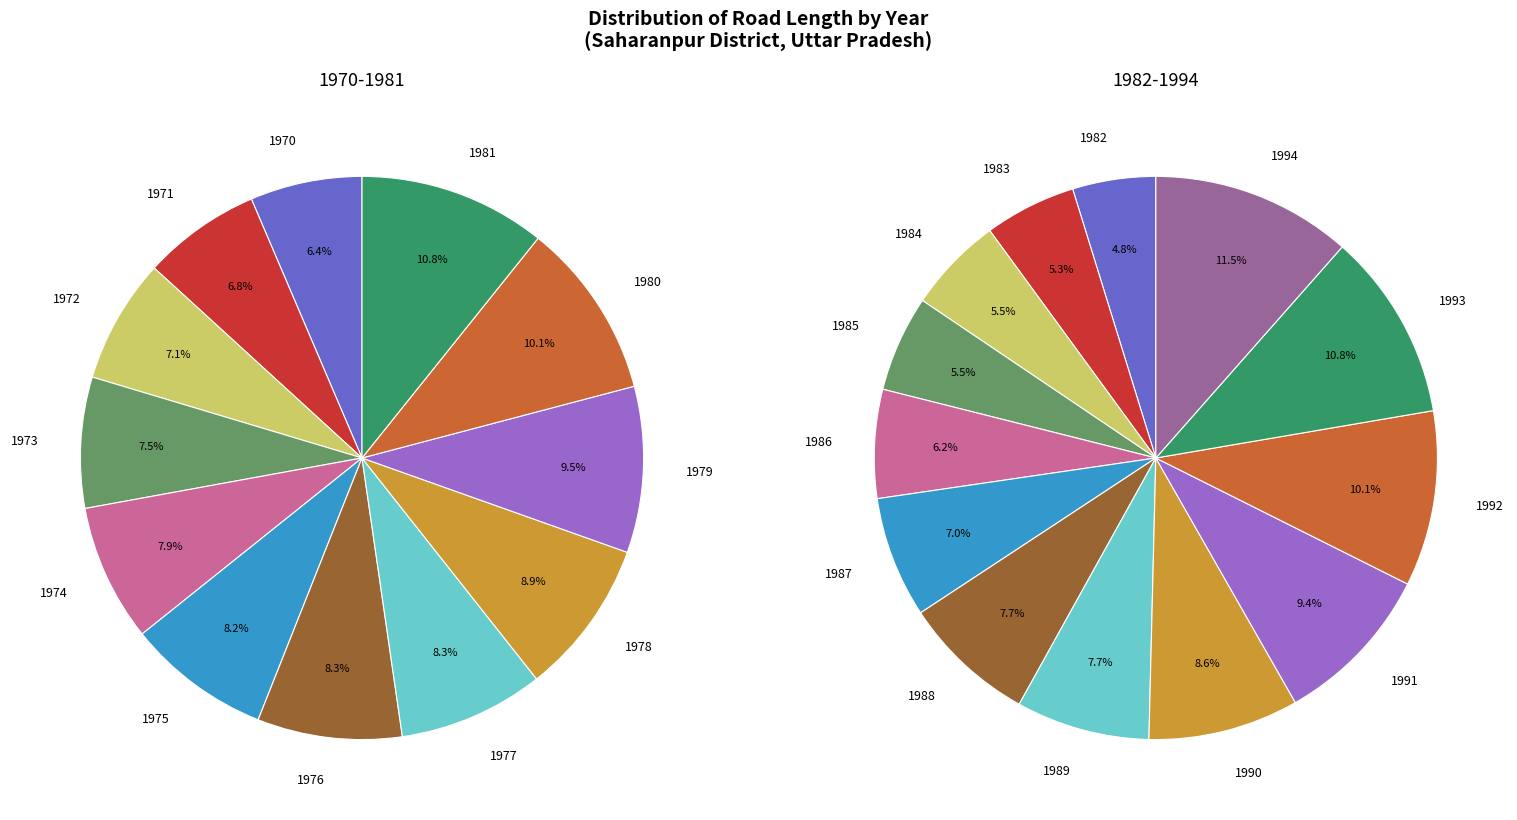

Which has a higher value, 1976 or 1981?

1981